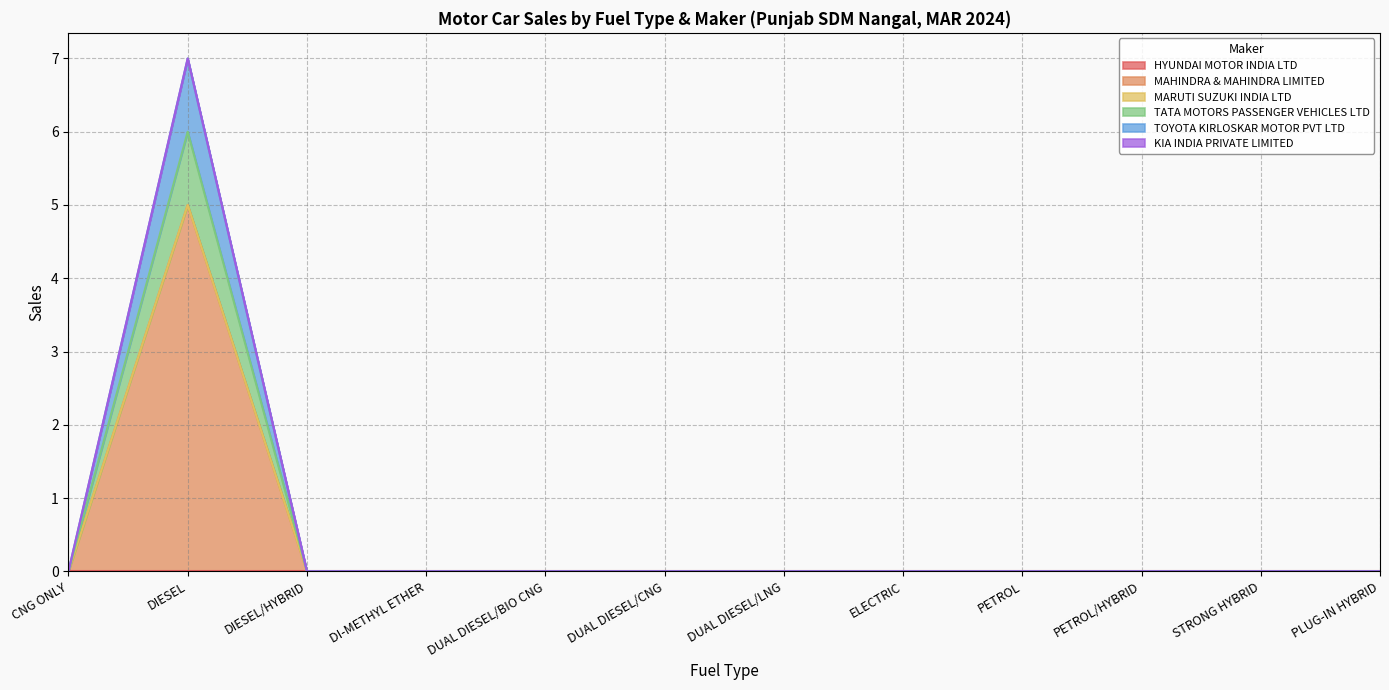

How many interior local peaks does the TATA MOTORS PASSENGER VEHICLES LTD series have?

1